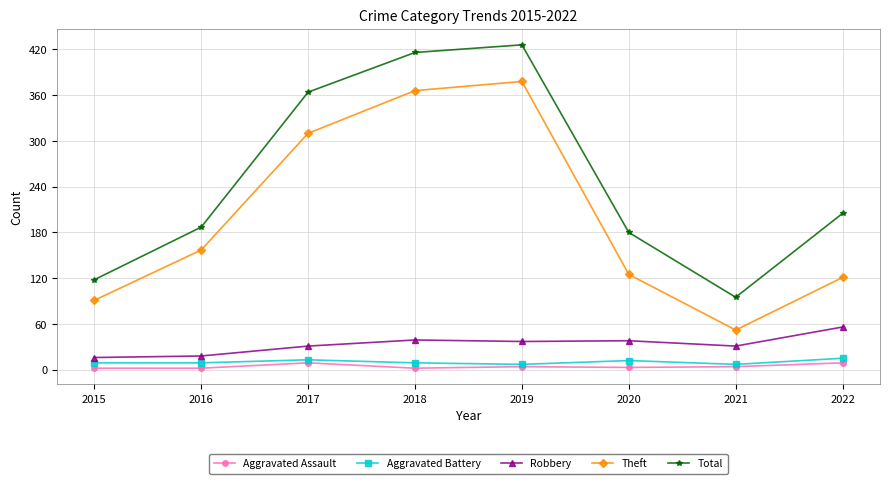

What is the value of the Aggravated Assault point at the 4th from the left?

2